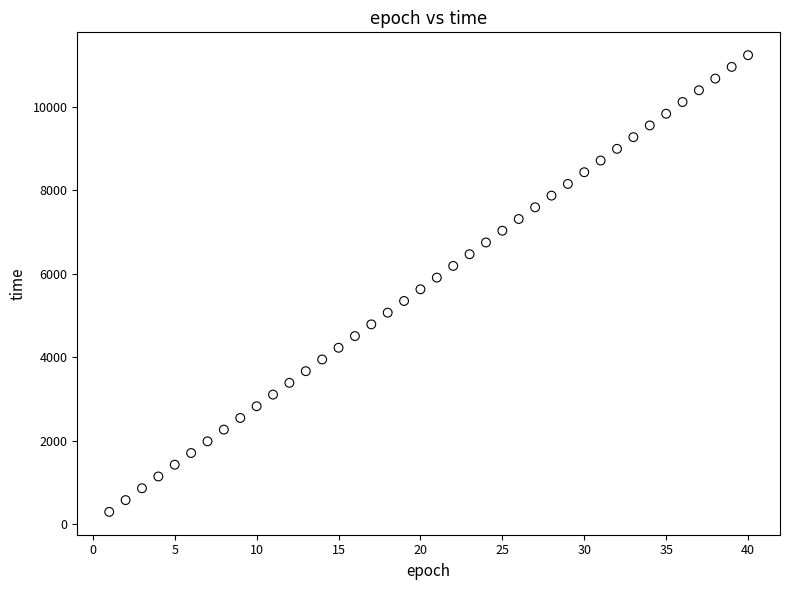

What is the range of X values (max minus min)?

39.0